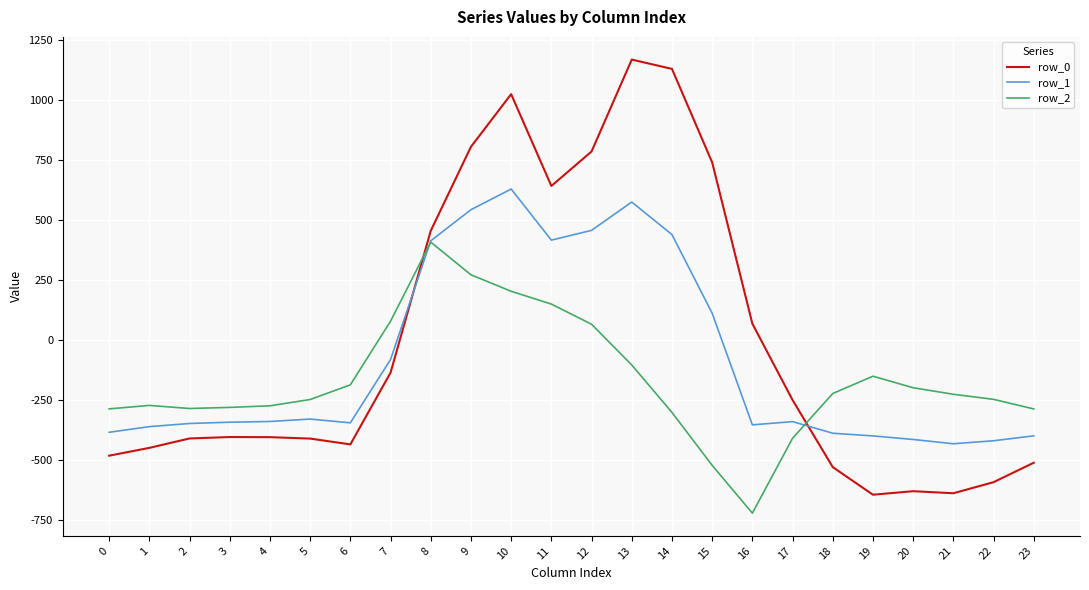

What is the minimum value shown in the chart?

-721.2